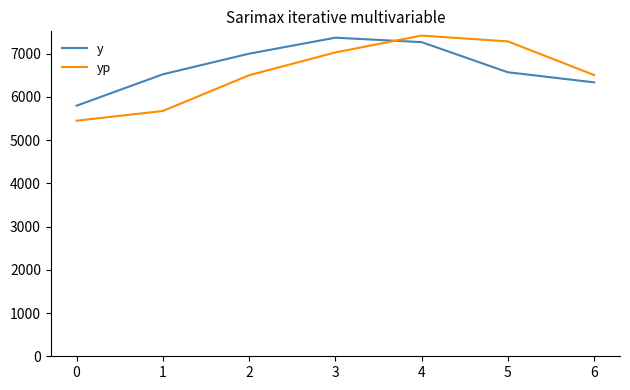

What is the sum of all yp values?

45863.5